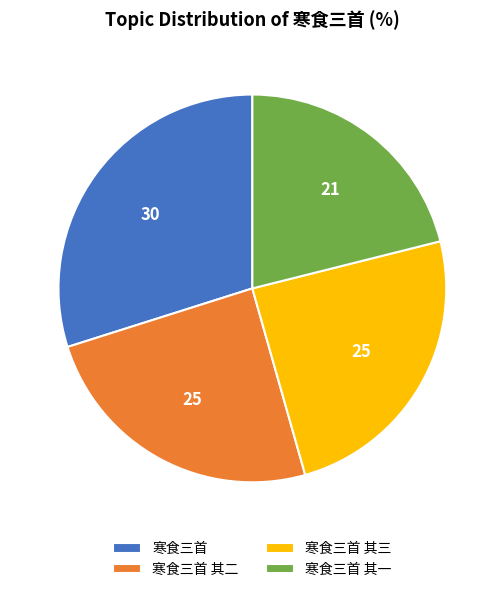

Does 寒食三首 represent more than half of the total?

No